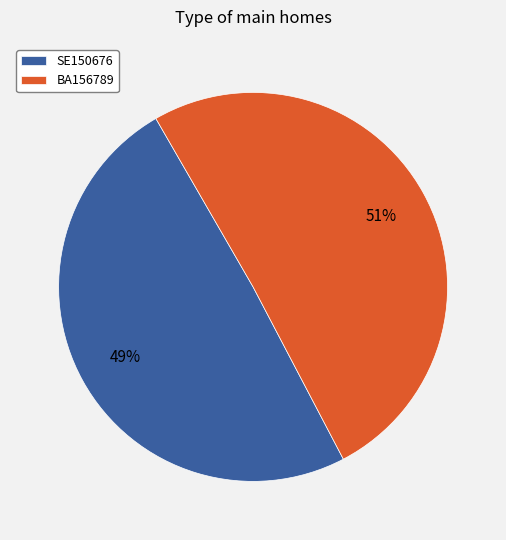

Is there any slice that represents more than half of the pie?

Yes